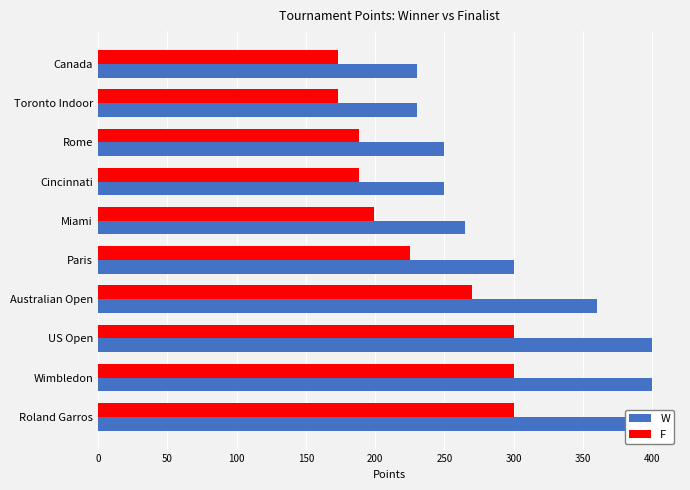

Rank the series at US Open from lowest to highest value.

F, W